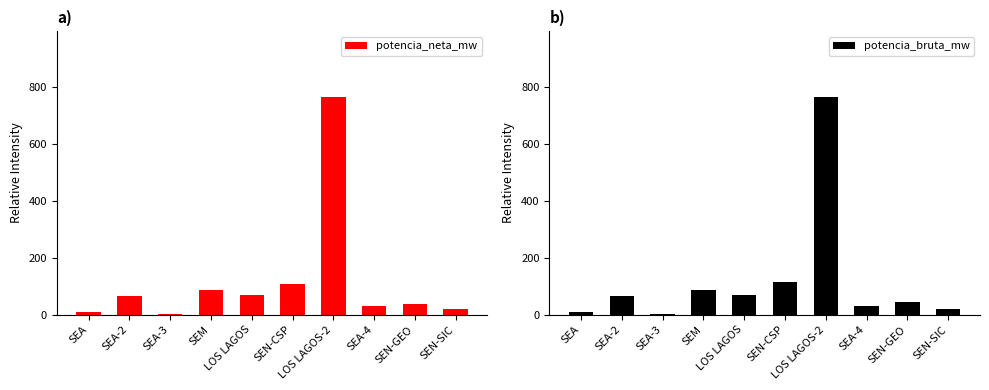

Which series has the largest range (max minus min)?

potencia_neta_mw